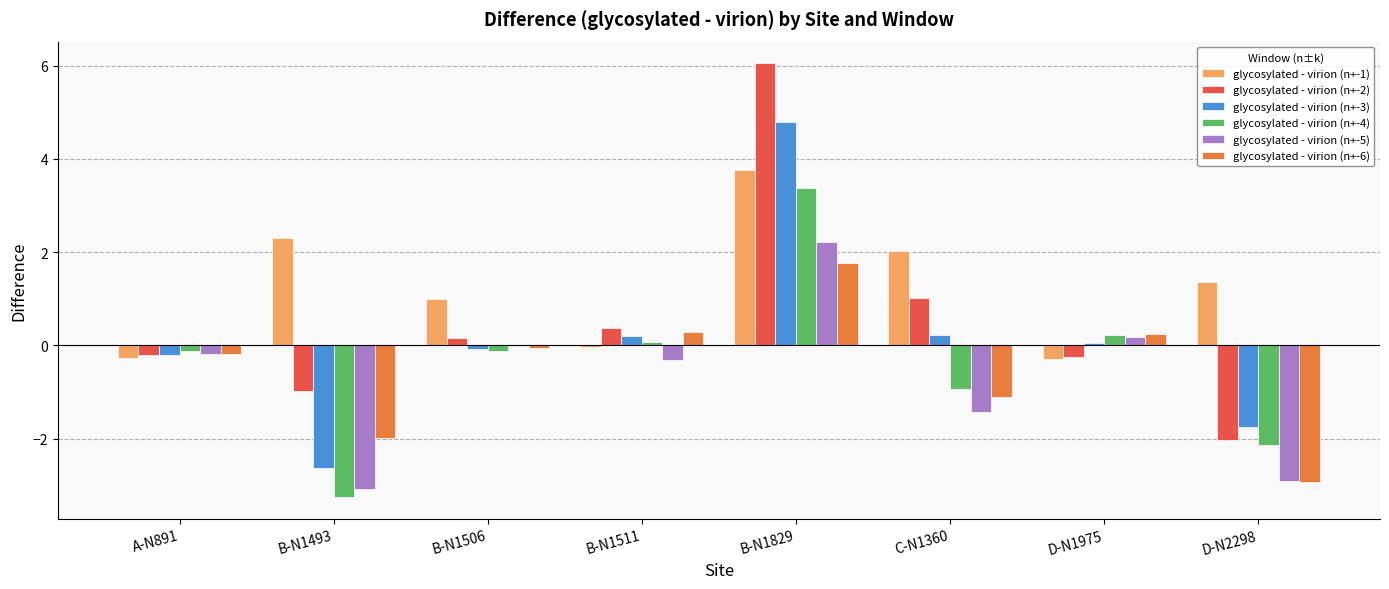

Between B-N1493 and B-N1829, which series saw the biggest shift?

glycosylated - virion (n+-3)